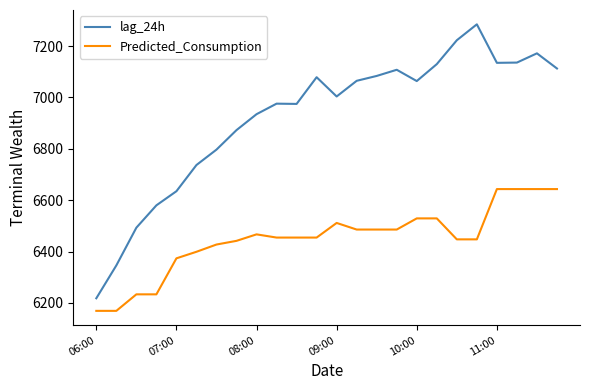

Rank the series by their maximum value, from lowest to highest.

Predicted_Consumption, lag_24h